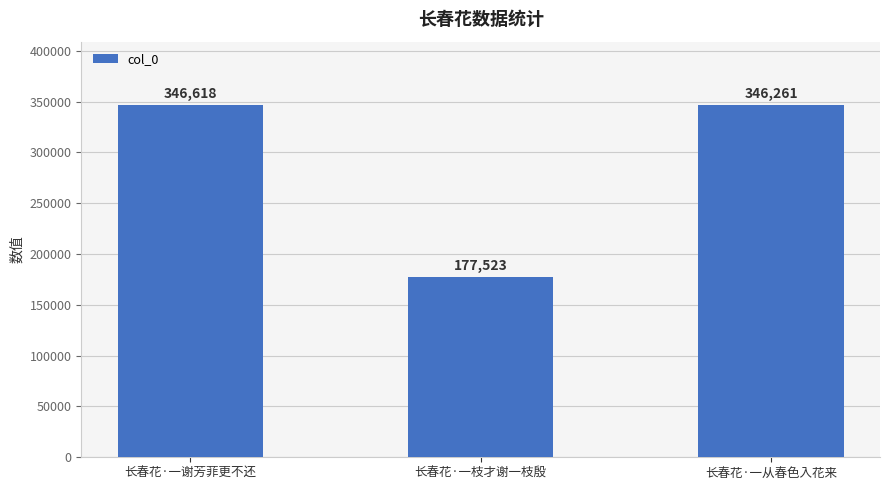

What is the value of the 3rd bar from the left?

346261